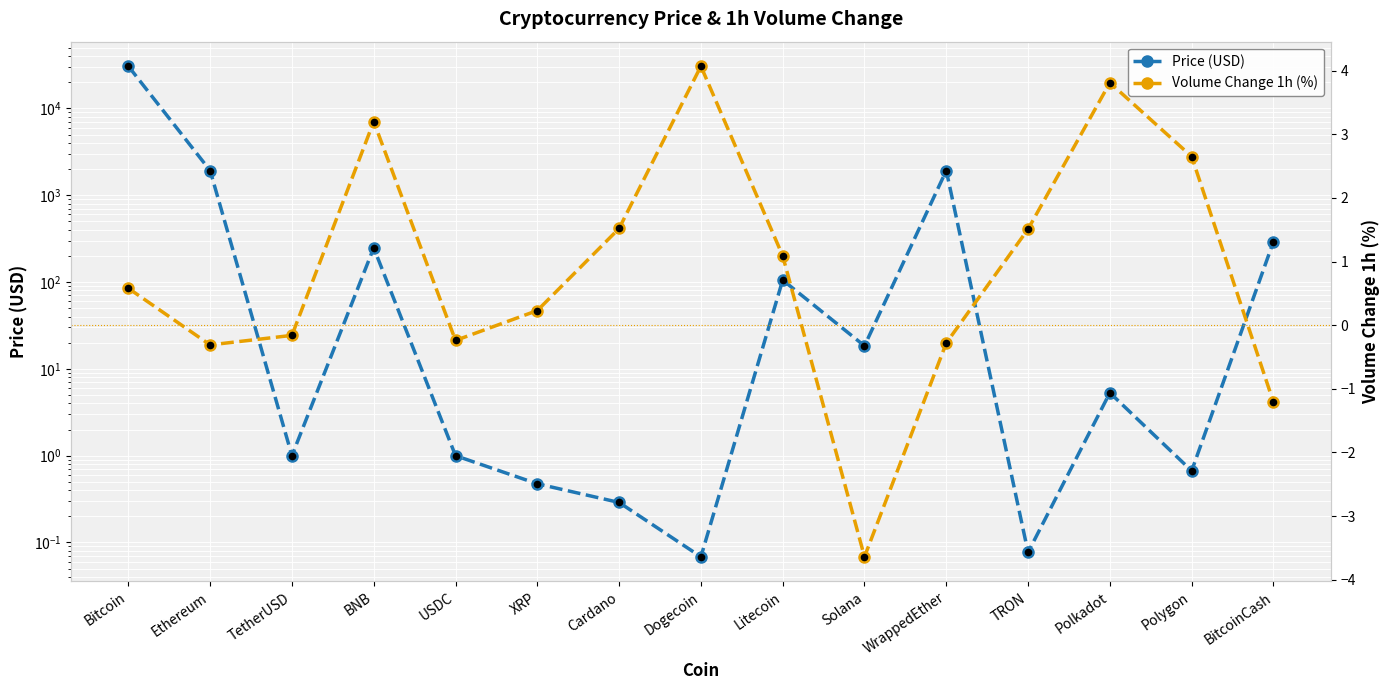

Is the value of Volume Change 1h (%) at XRP greater than the value of Price (USD) at Litecoin?

No